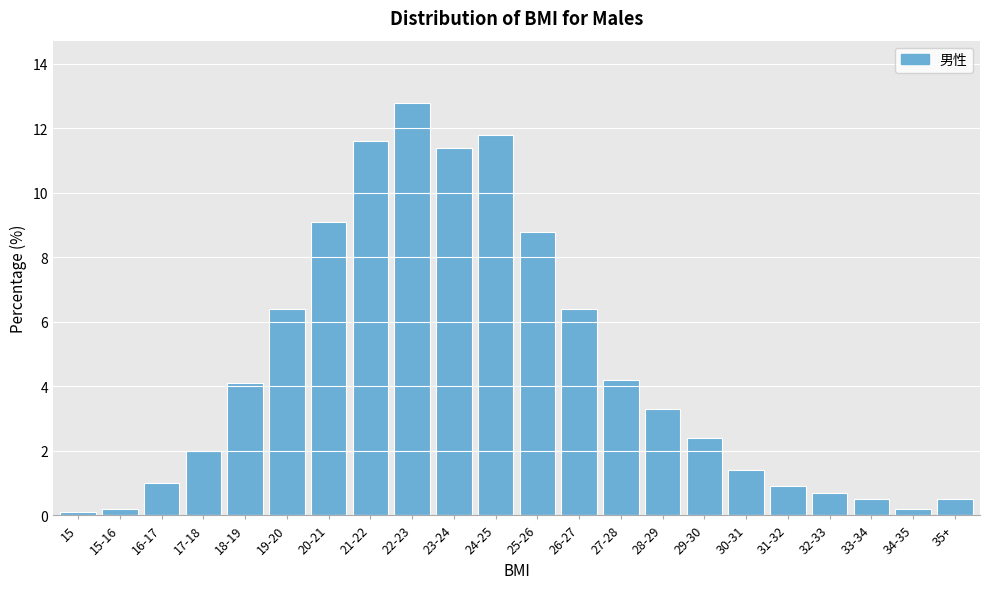

Reading right to left, what are all the values shown in this chart?

35+=0.5	34-35=0.2	33-34=0.5	32-33=0.7	31-32=0.9	30-31=1.4	29-30=2.4	28-29=3.3	27-28=4.2	26-27=6.4	25-26=8.8	24-25=11.8	23-24=11.4	22-23=12.8	21-22=11.6	20-21=9.1	19-20=6.4	18-19=4.1	17-18=2.0	16-17=1.0	15-16=0.2	15=0.1